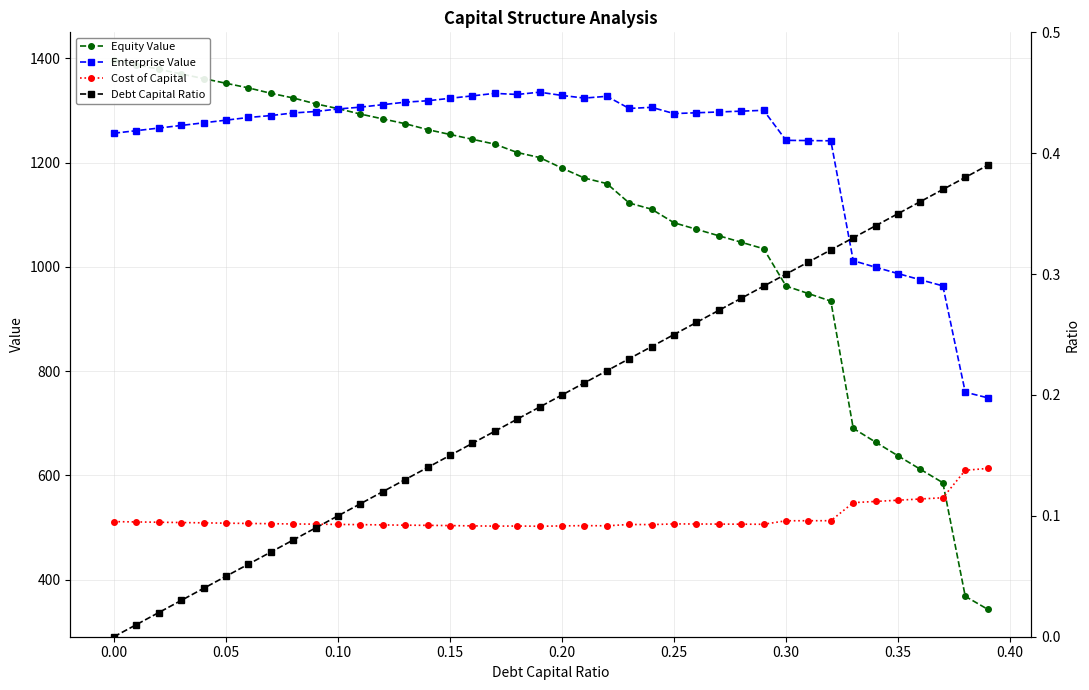

What is the minimum value for Enterprise Value?

748.9